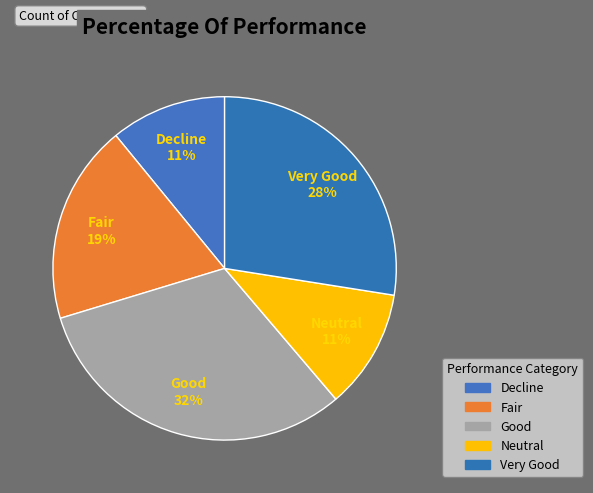

How many slices are in this pie chart?

5